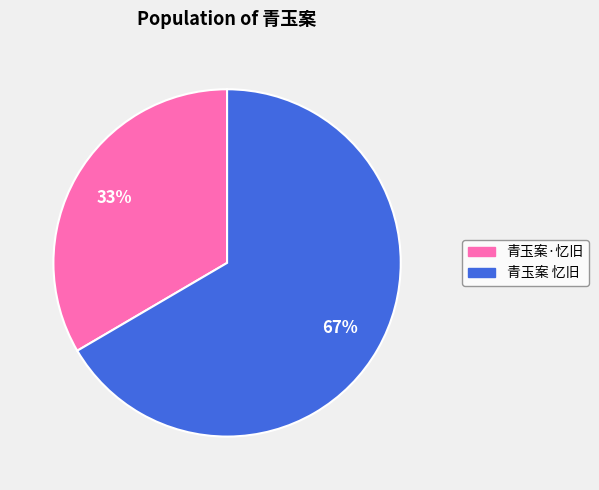

Count the number of slices in the pie.

2